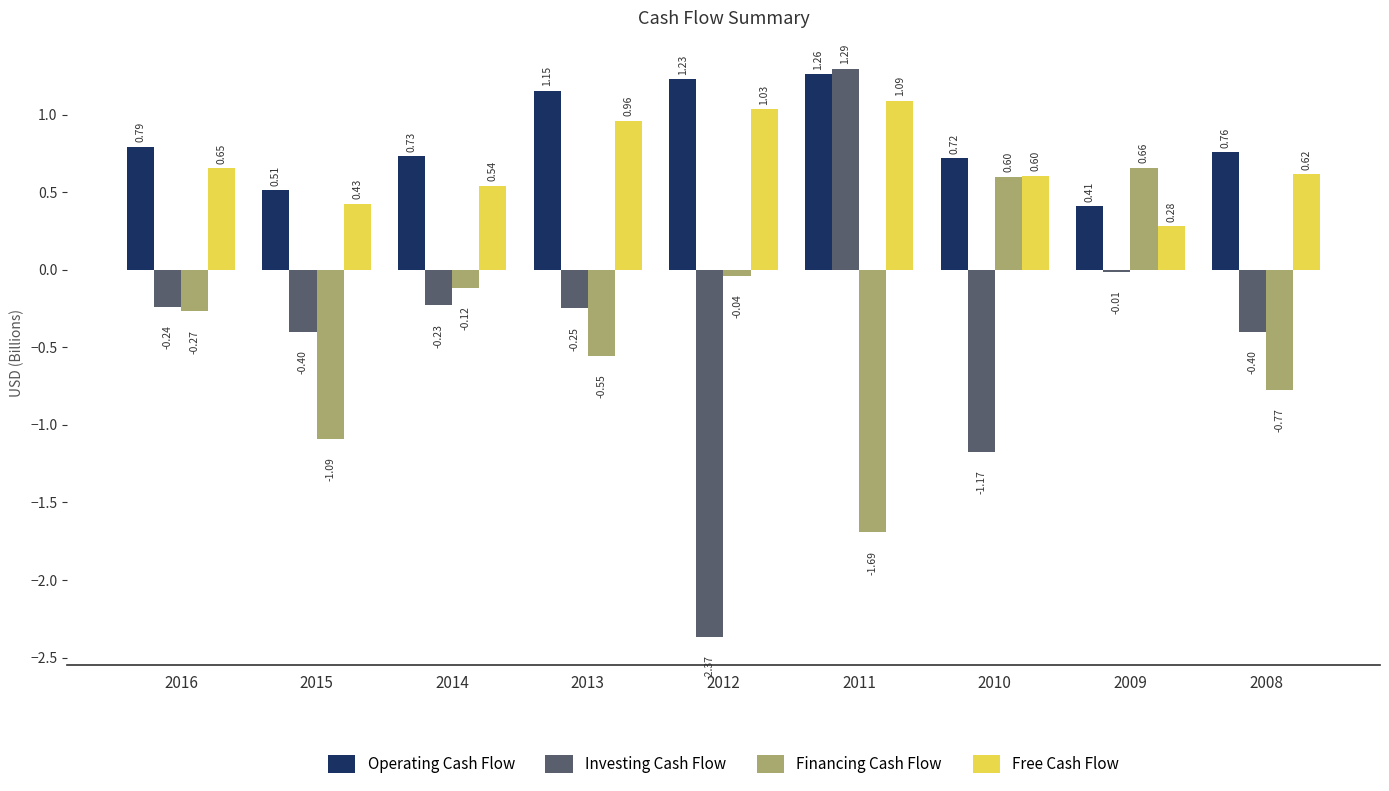

What is the sum of all Financing Cash Flow values?

-3.3